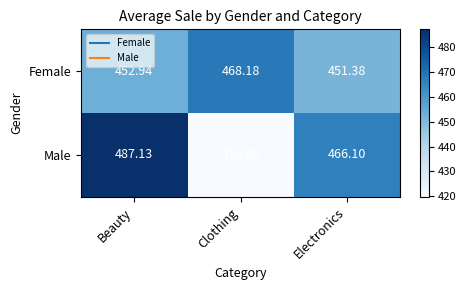

At which label does Female reach its minimum?

Electronics